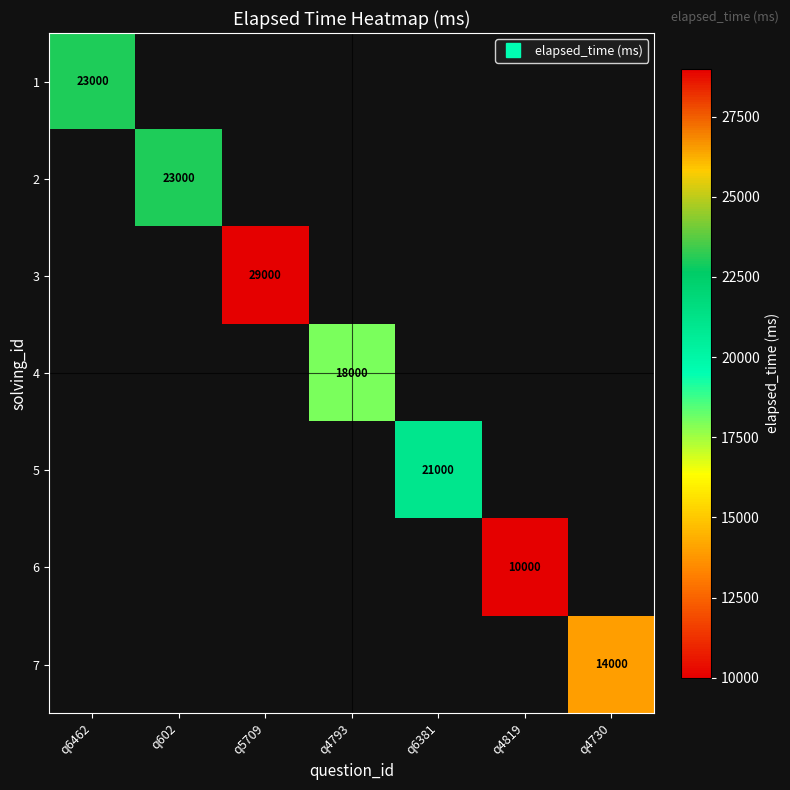

The 4 series shows 24850.5 at q4793. True or false?

False